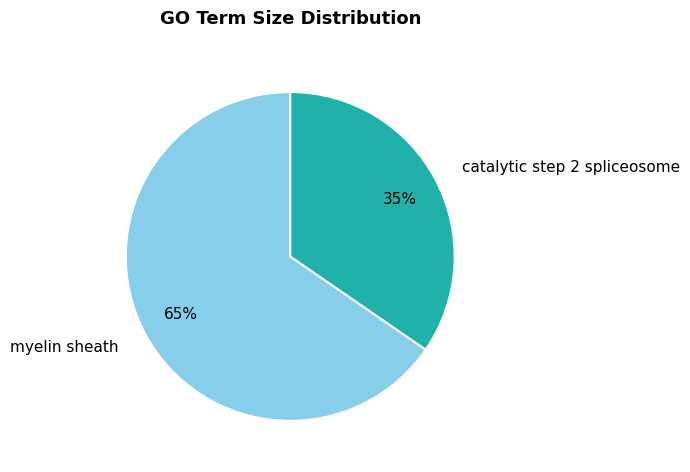

Which category has the biggest portion of the pie?

myelin sheath